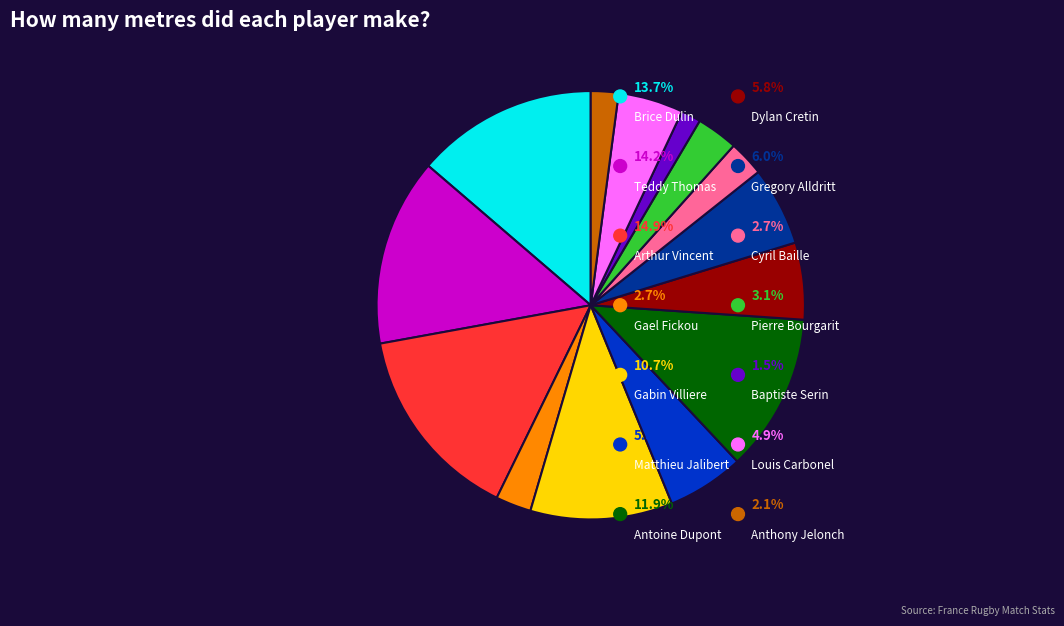

What is the ratio of the value at 12 Gael Fickou to the value at 10 Matthieu Jalibert?

0.5